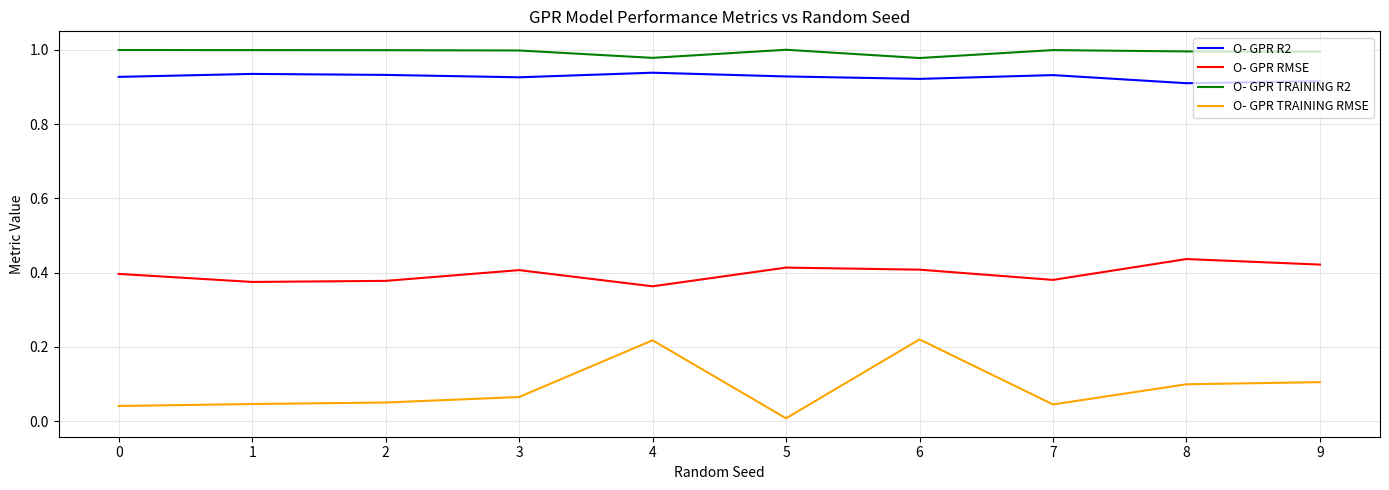

The value of O- GPR TRAINING R2 at 3 is 1.0. True or false?

True